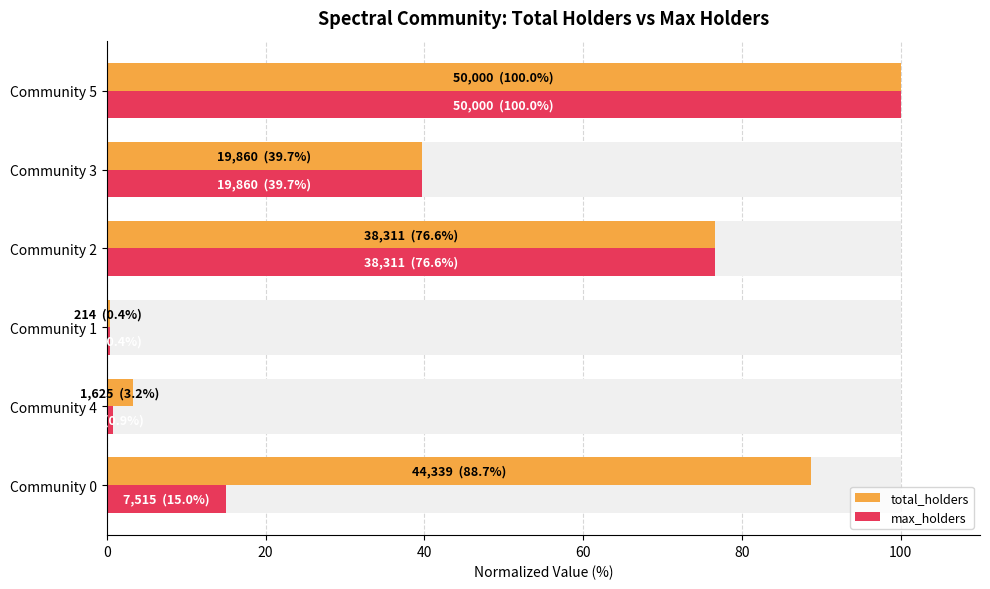

Between Community 2 and Community 1, which is larger?

Community 2